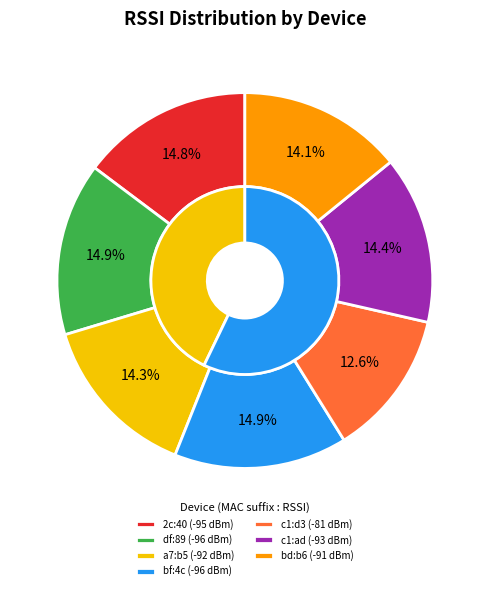

True or false: d4:36:39:ba:c1:ad accounts for 5% of the total.

False